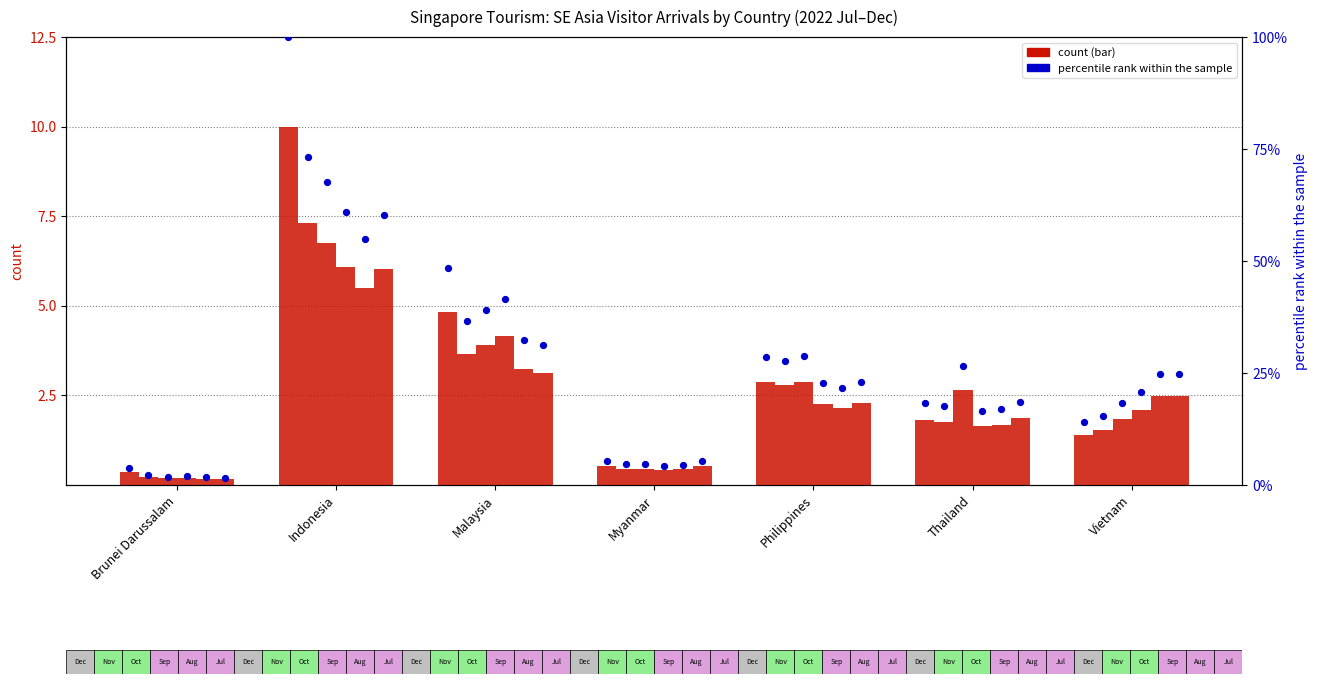

Which series contains the highest Y value?

2022 Dec